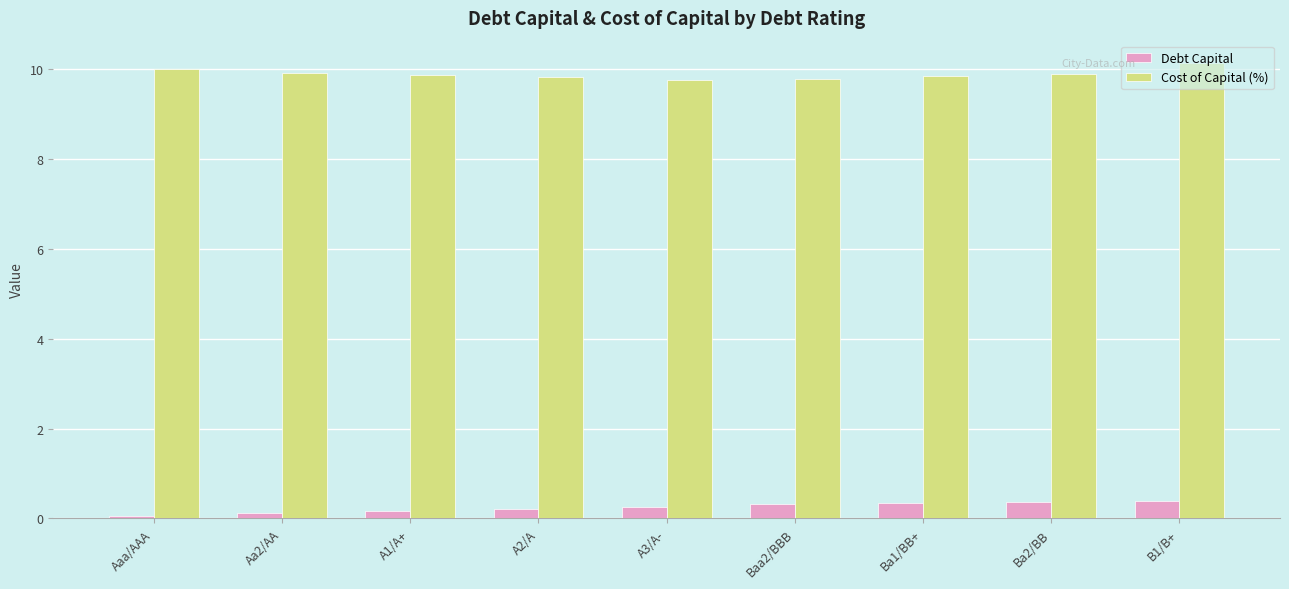

How many bars are there in each group?

2